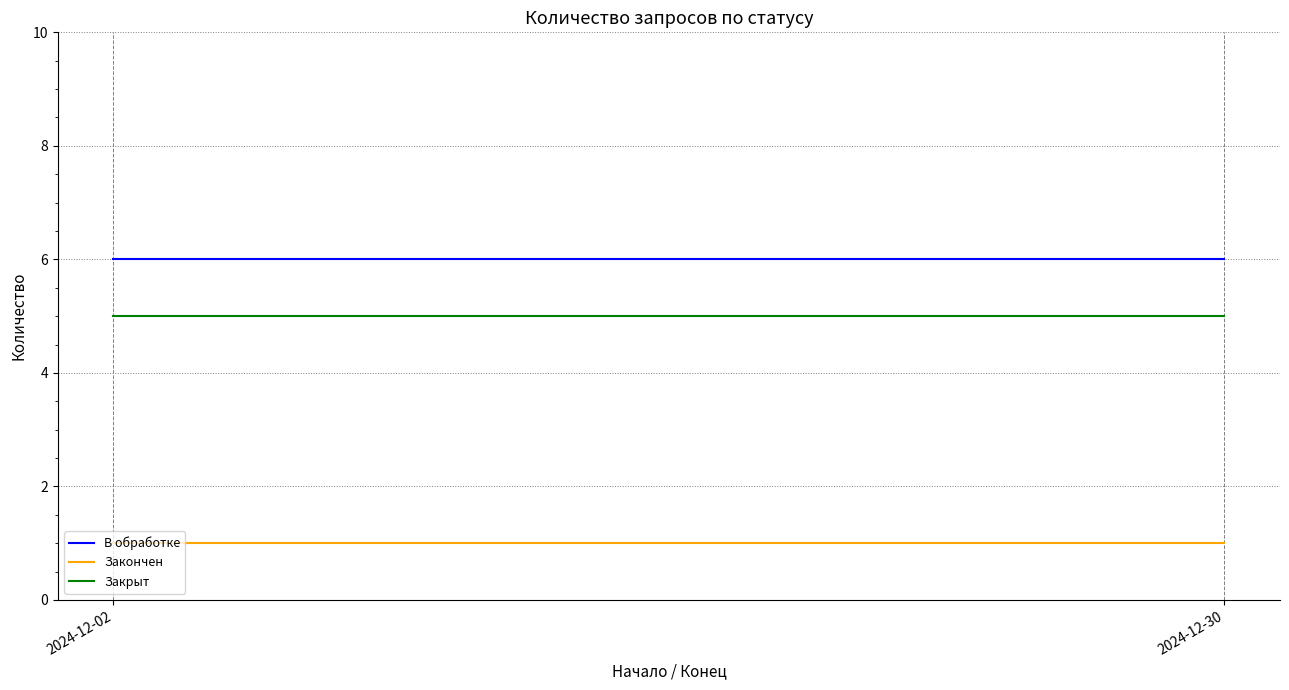

Is the value of Закончен at 2024-12-30 greater than the value of В обработке at 2024-12-02?

No